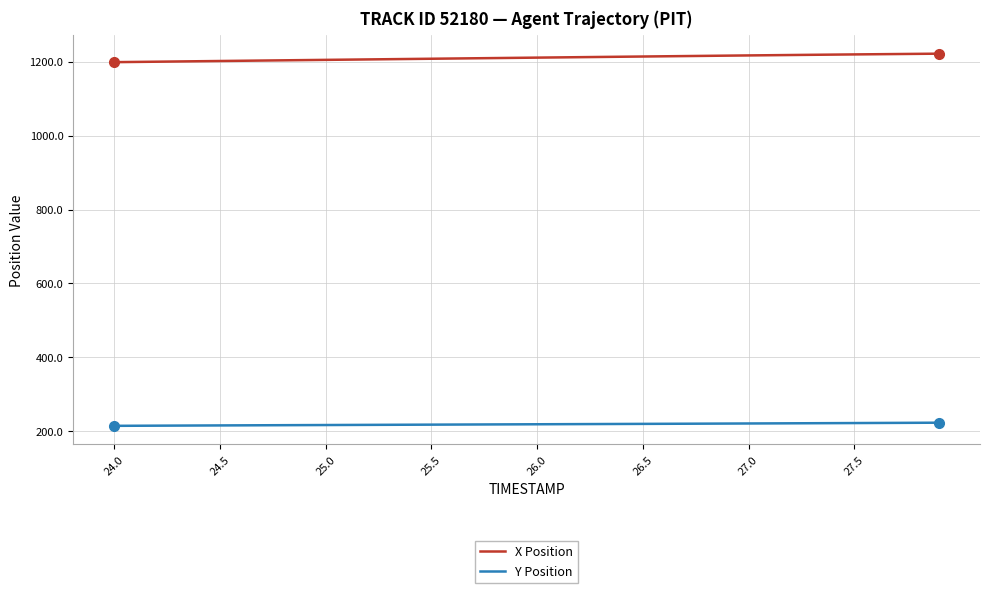

How many lines are shown in the chart?

2